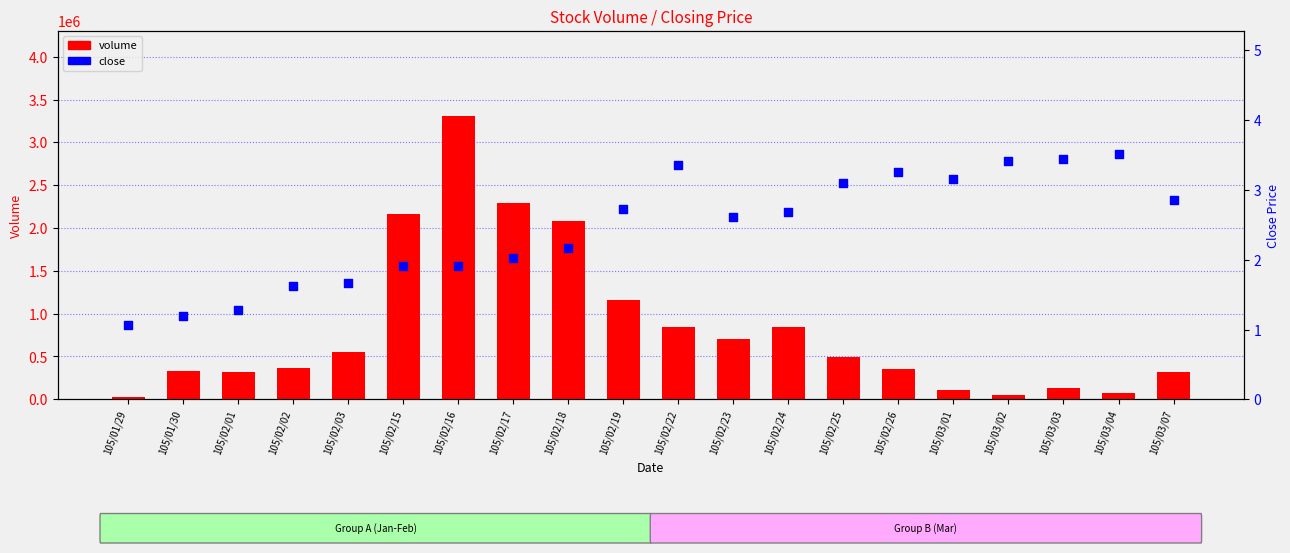

Which series contains the lowest Y value?

close